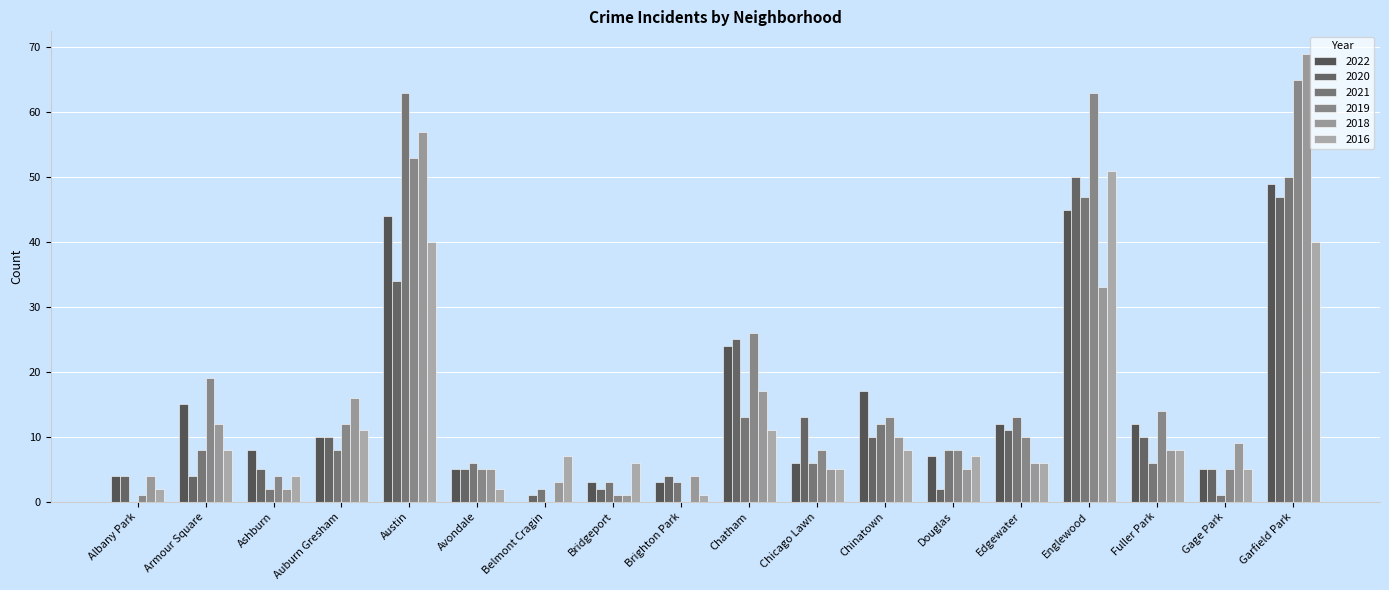

Are the bars horizontal?

No